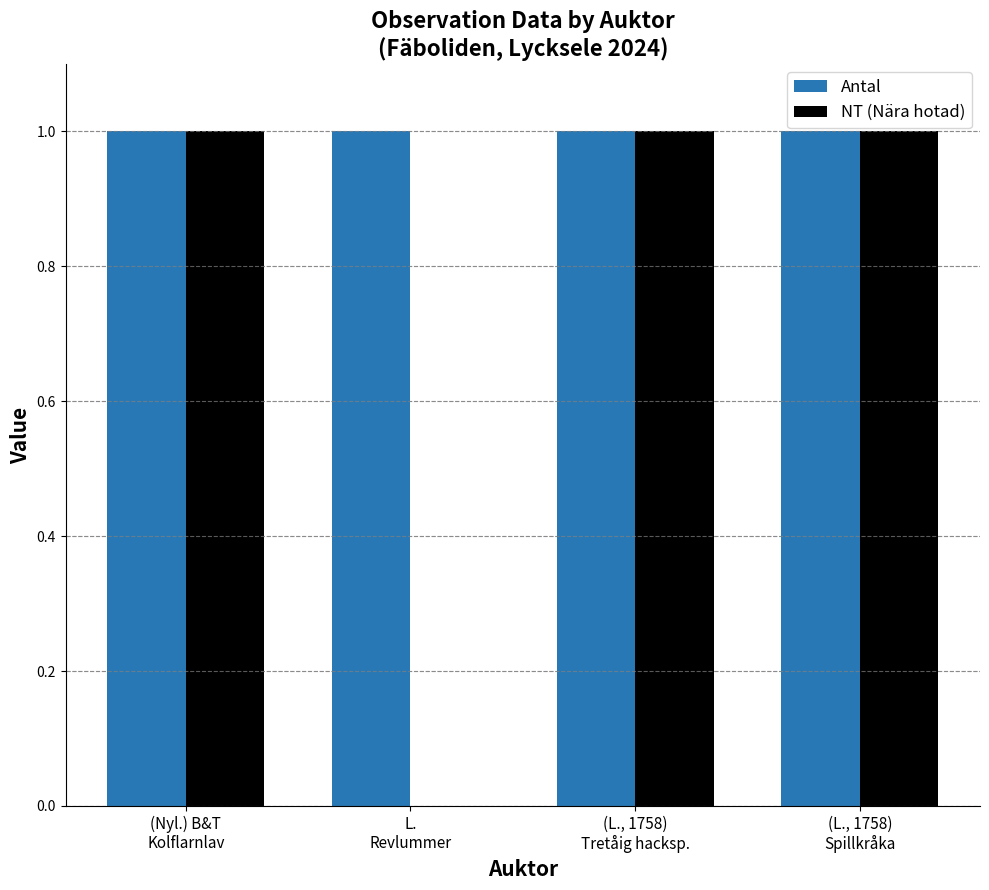

What is the sum of all Antal values?

4